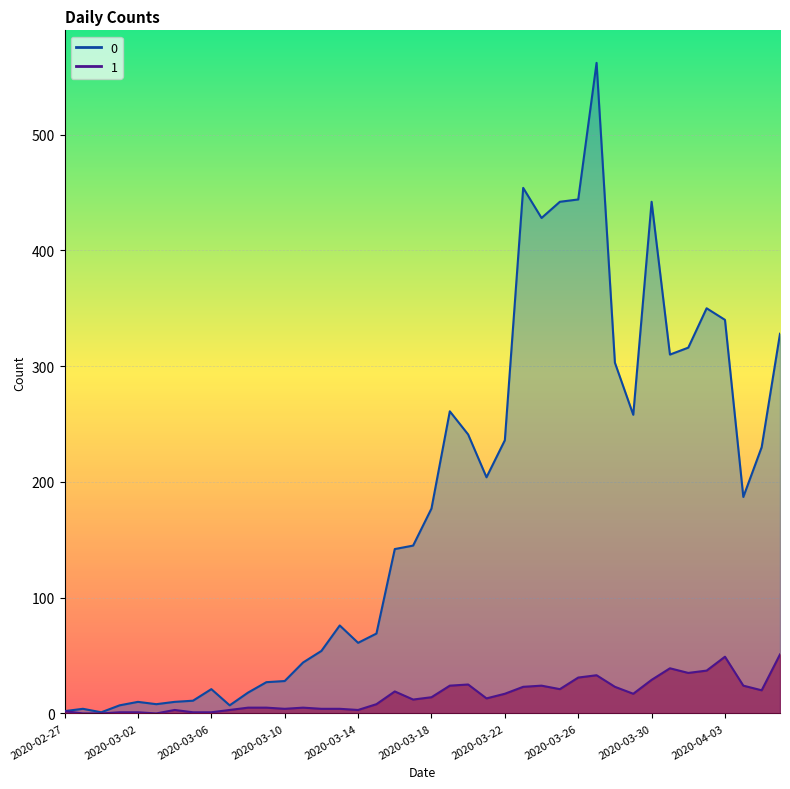

What are all the series names shown in the legend?

0, 1